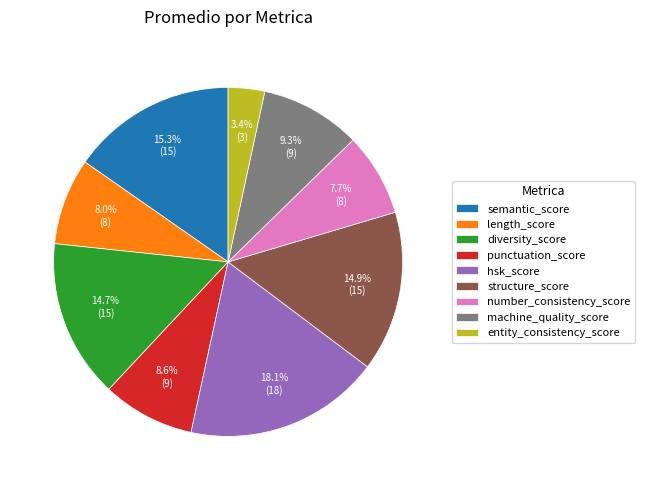

Between semantic_score and hsk_score, which is larger?

hsk_score